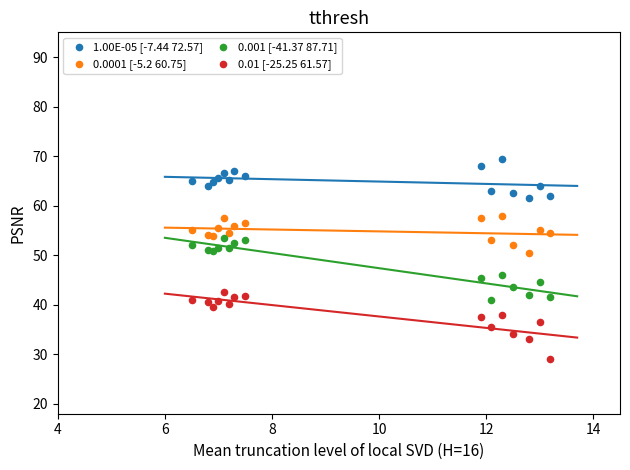

What are all the series names shown in the legend?

1.00E-05 [-7.44 72.57], 0.0001 [-5.2 60.75], 0.001 [-41.37 87.71], 0.01 [-25.25 61.57]